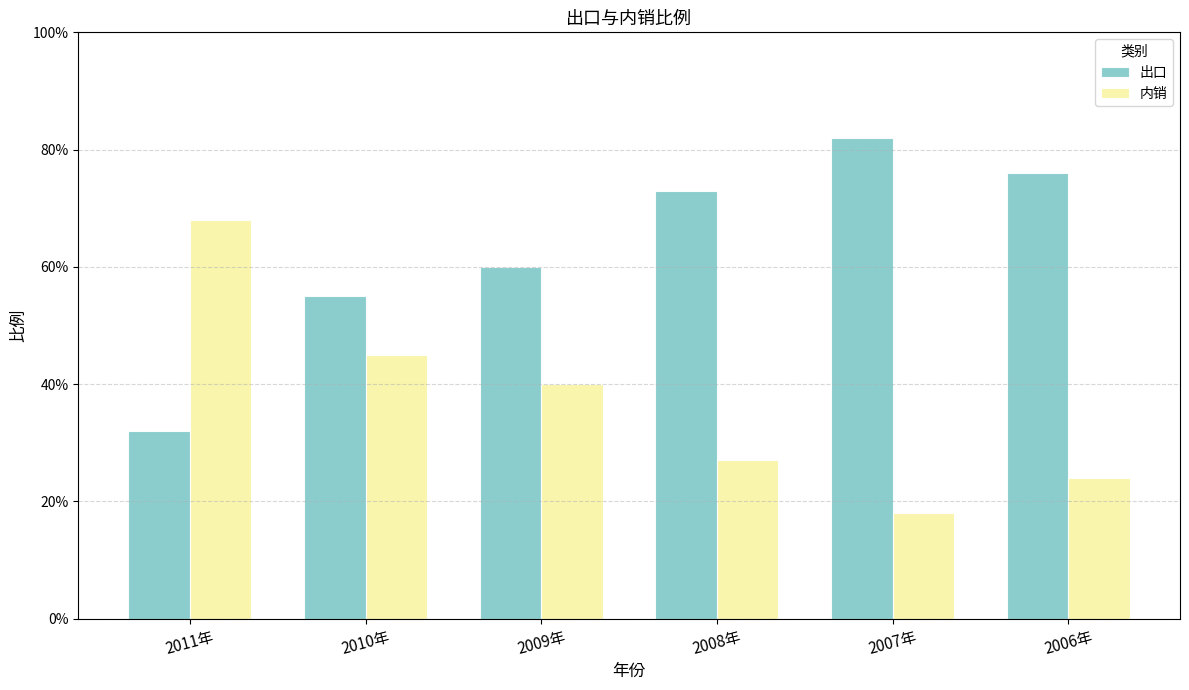

The 内销 series shows 0.3 at 2007年. True or false?

False